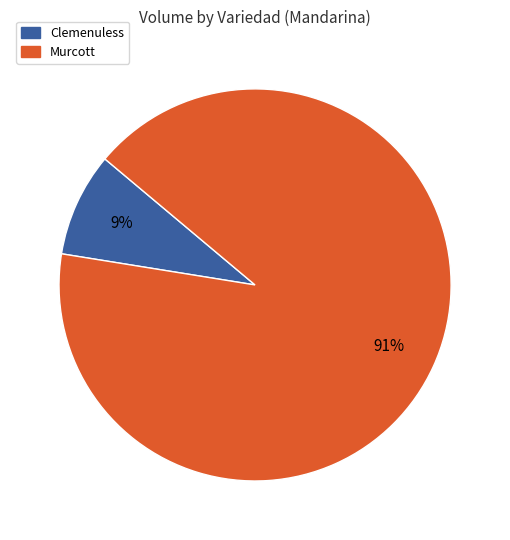

What is the smallest slice in the pie chart?

Clemenuless